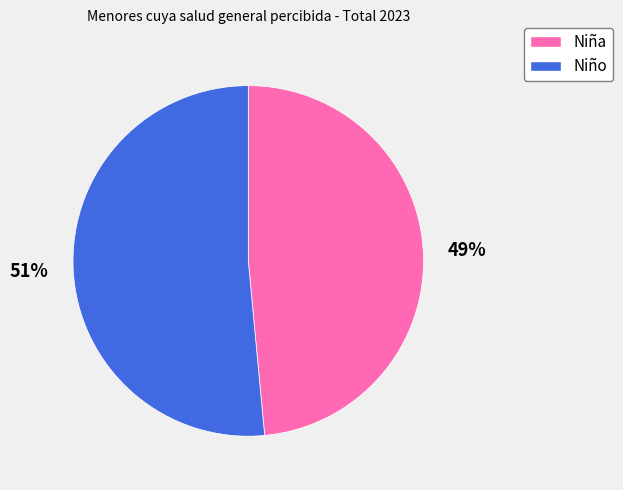

Which has a higher value, Niño or Niña?

Niño